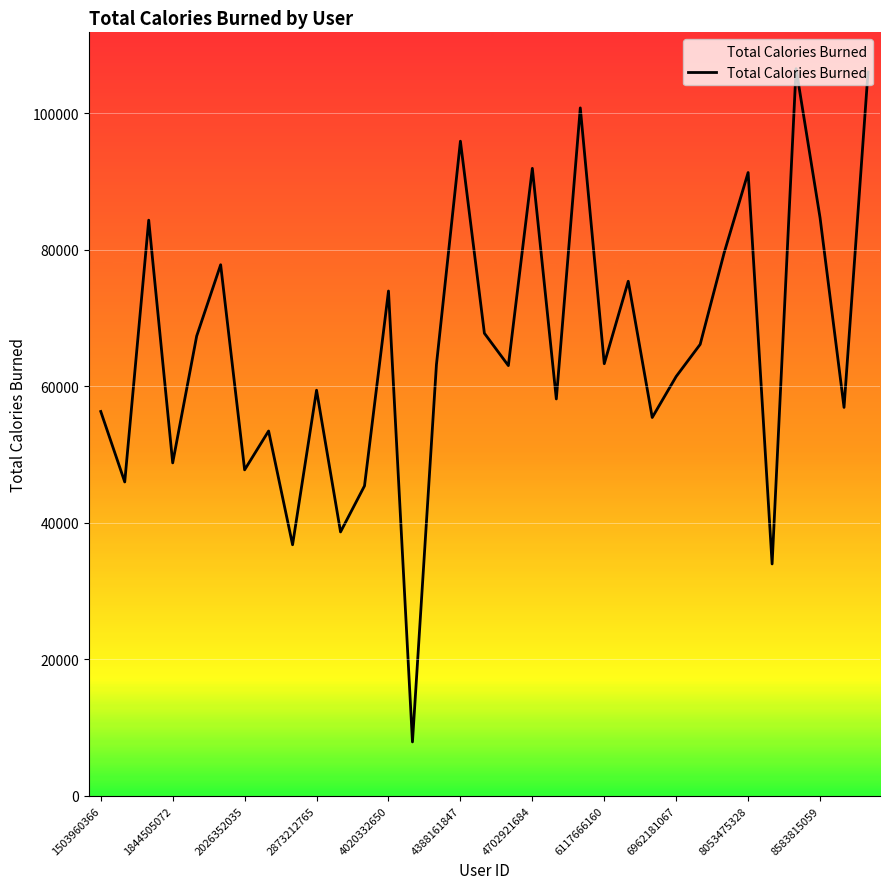

What is the greatest value displayed?

106534